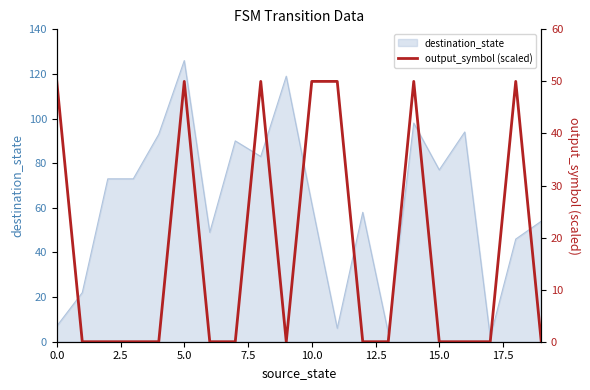

Which category has the highest value in the destination_state series?

5.0